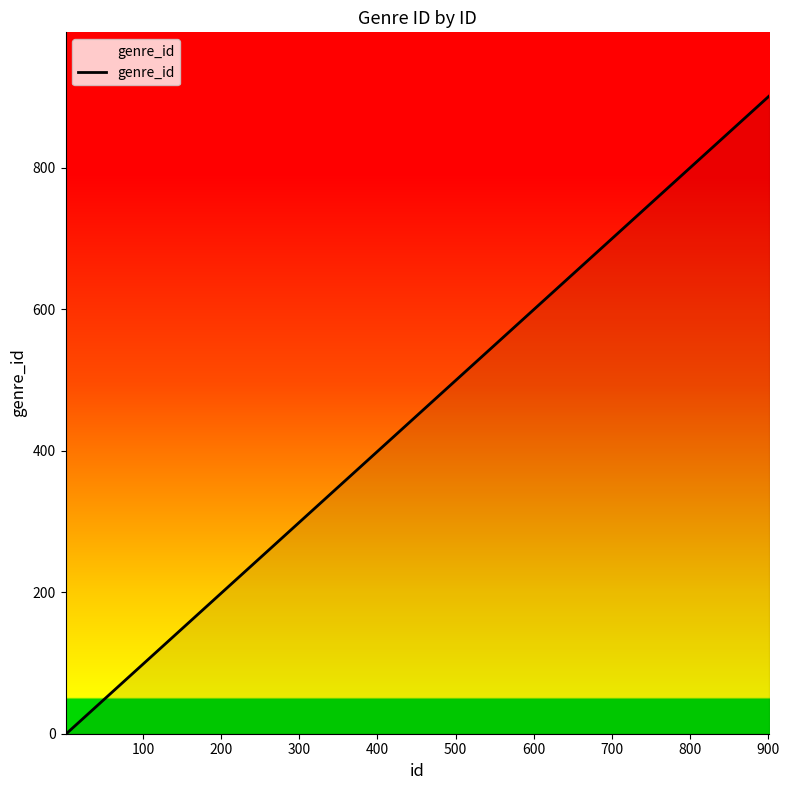

What is the difference between the maximum and second lowest values?

900